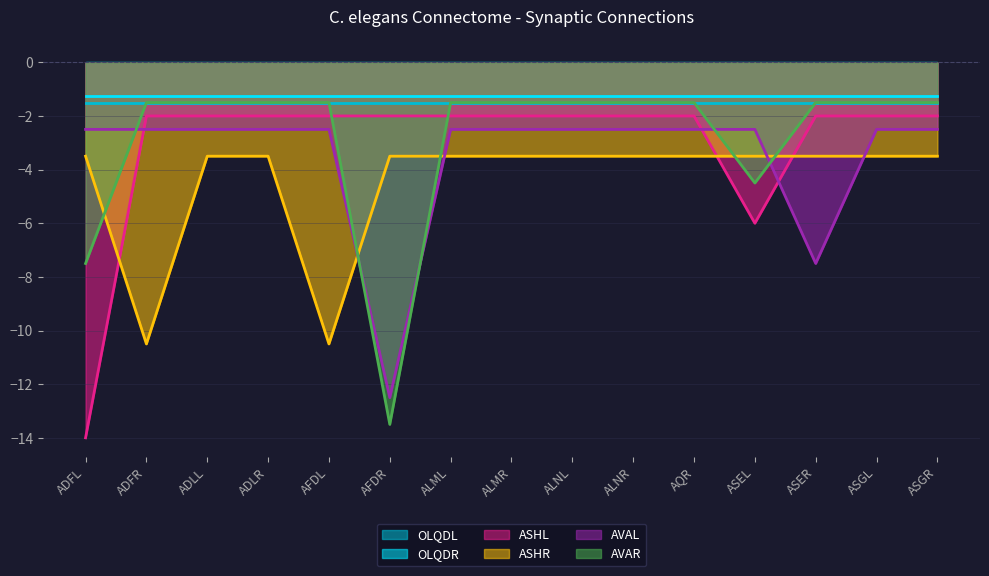

List the labels in order of AVAL value, largest first.

ADFL, ADFR, ADLL, ADLR, AFDL, ALML, ALMR, ALNL, ALNR, AQR, ASEL, ASGL, ASGR, ASER, AFDR